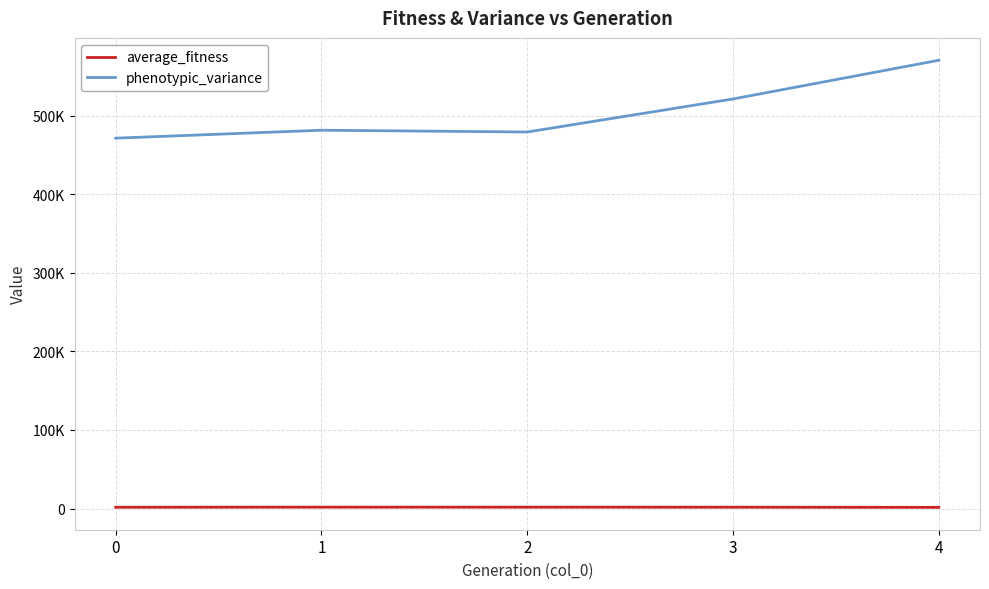

Where is the first local minimum for phenotypic_variance?

2